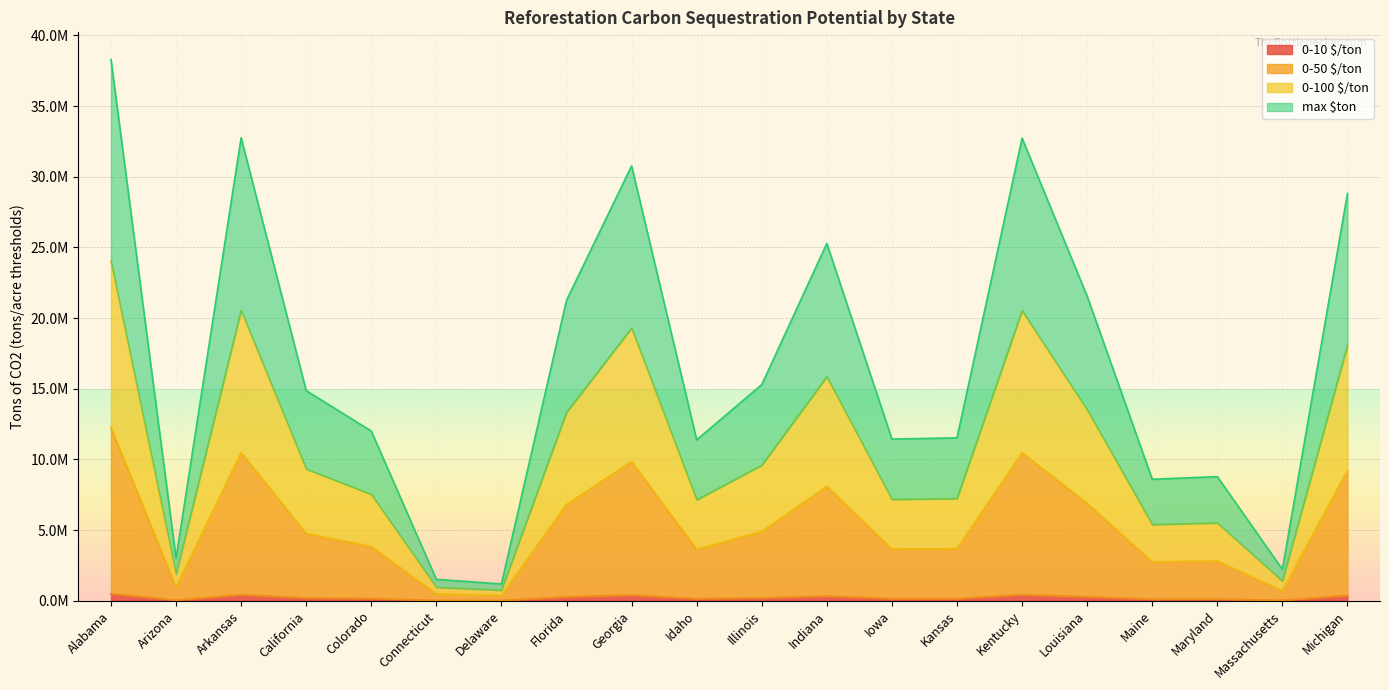

True or false: 0-100 $/ton and max $ton intersect in this chart.

False